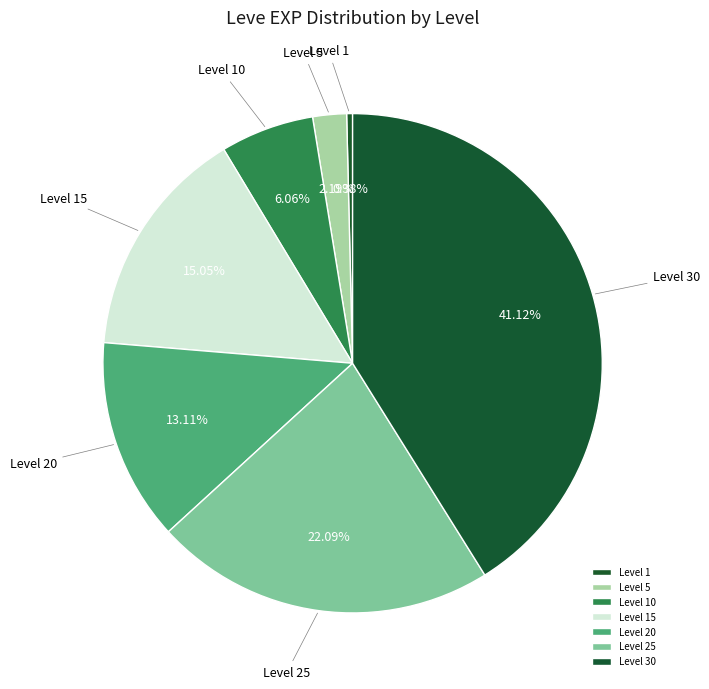

Do Level 10 and Level 5 together represent more than half of the pie?

No